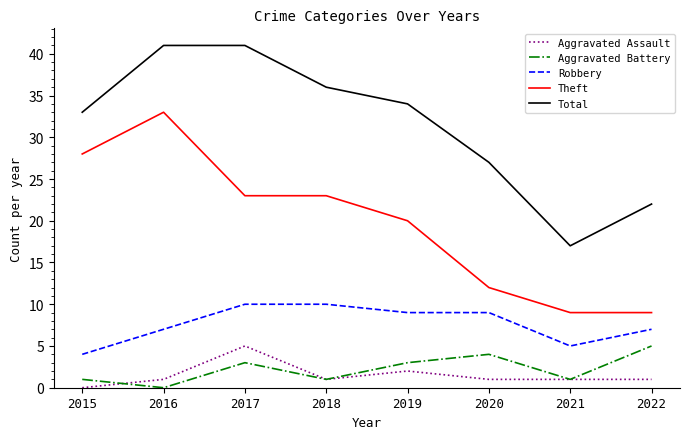

Which series has the largest total across all categories?

Total